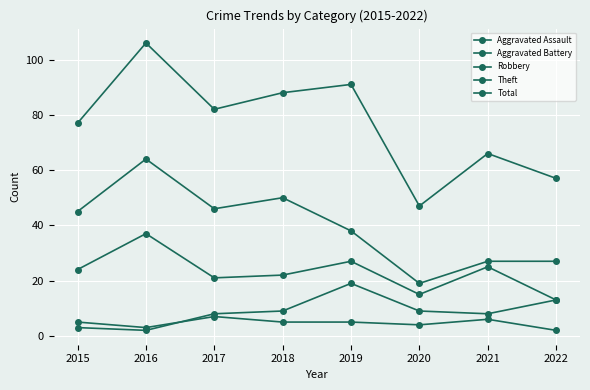

How many lines are shown in the chart?

5